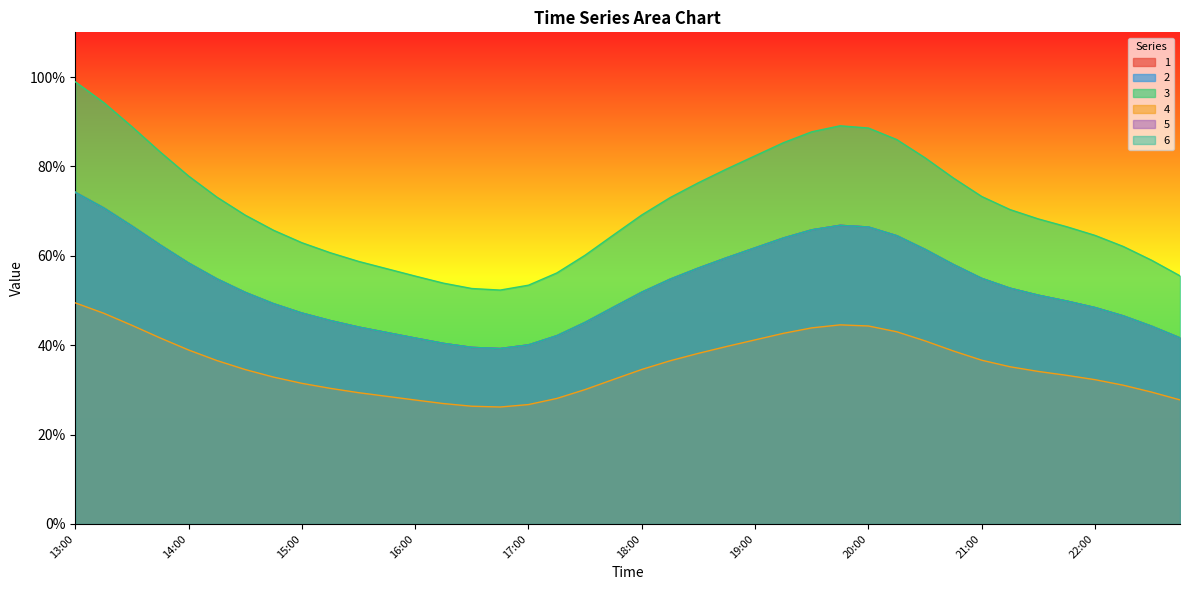

True or false: 6 and 3 cross at least once.

False